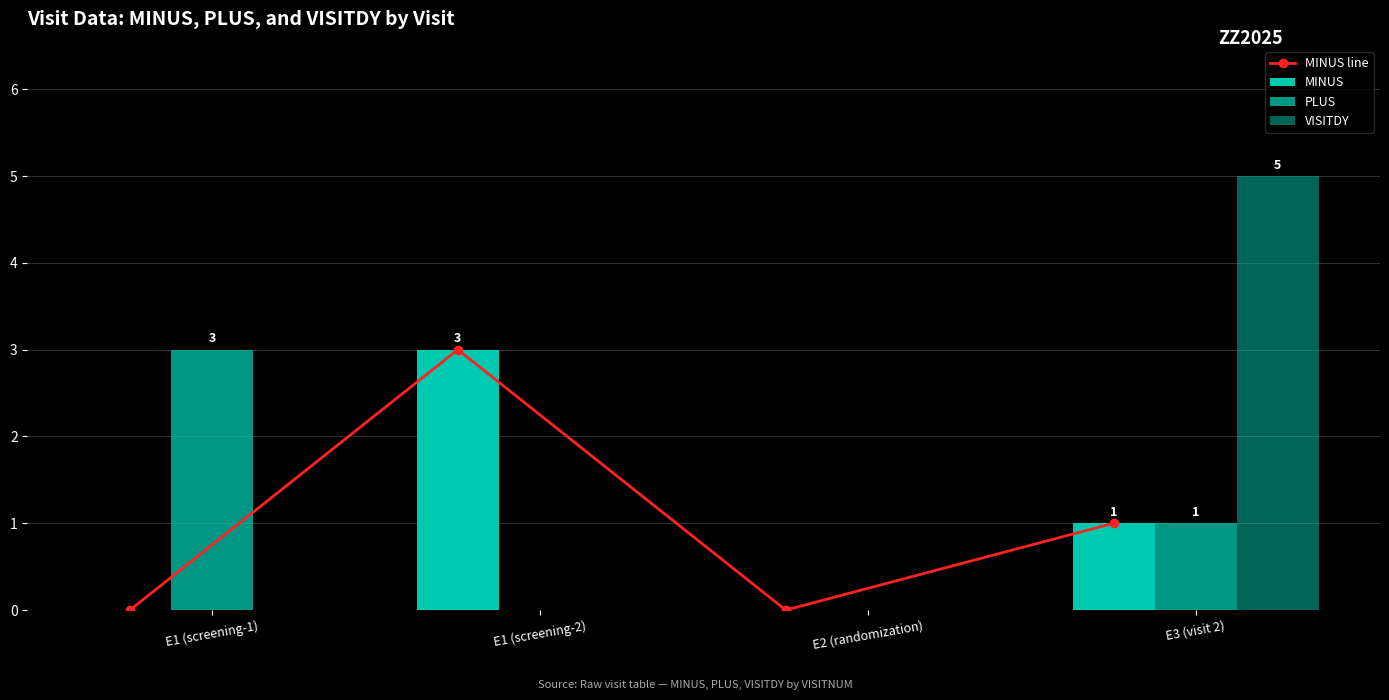

Reading left to right, extract all data points from this chart.

MINUS line: 0	3	0	1
MINUS: 0	3	0	1
PLUS: 3	0	0	1
VISITDY: 0	0	0	5